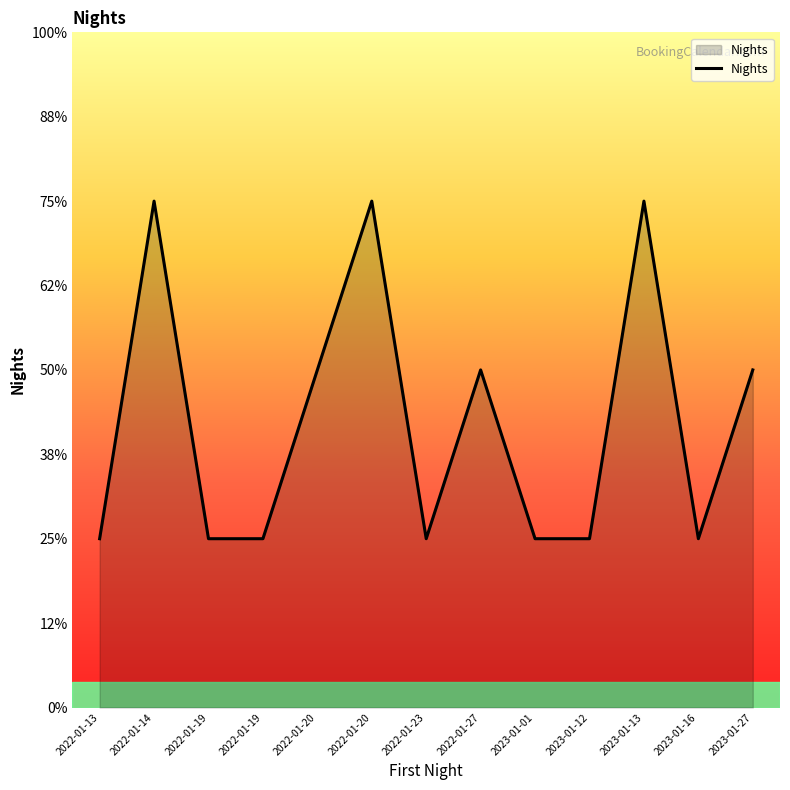

Does the chart display data point markers on the line(s)?

No